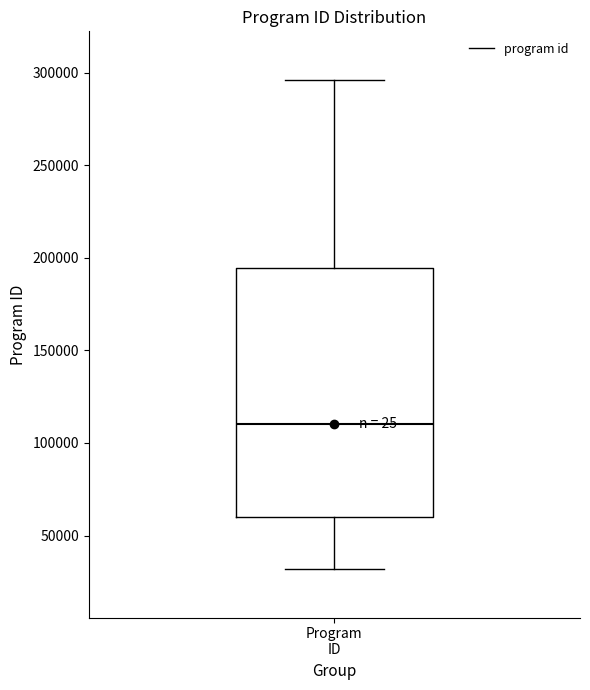

Read this box plot against the y-axis: the position of the median line, the range covered by the box, and the ends of both whiskers. The values are not printed on the chart, so give them approximately, as read against the axis.

median 110000, box 60000 to 195000, whiskers 30000 to 295000